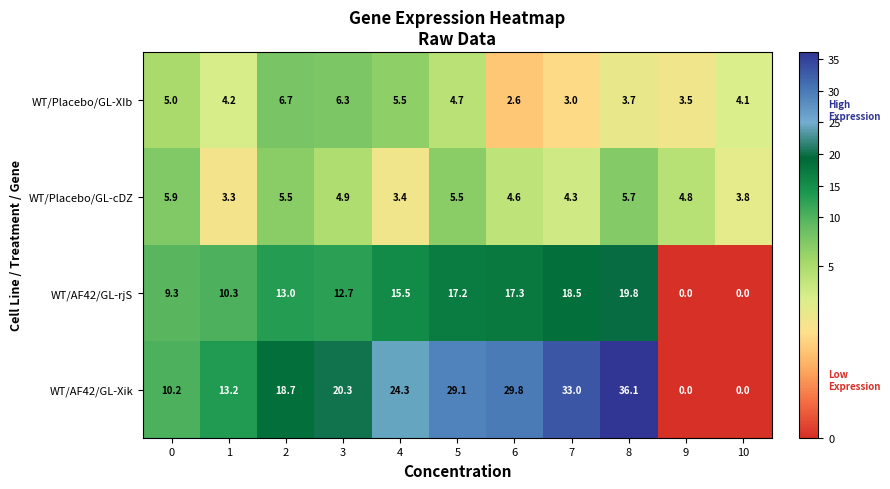

What is the difference between the highest and lowest values at 2?

13.2